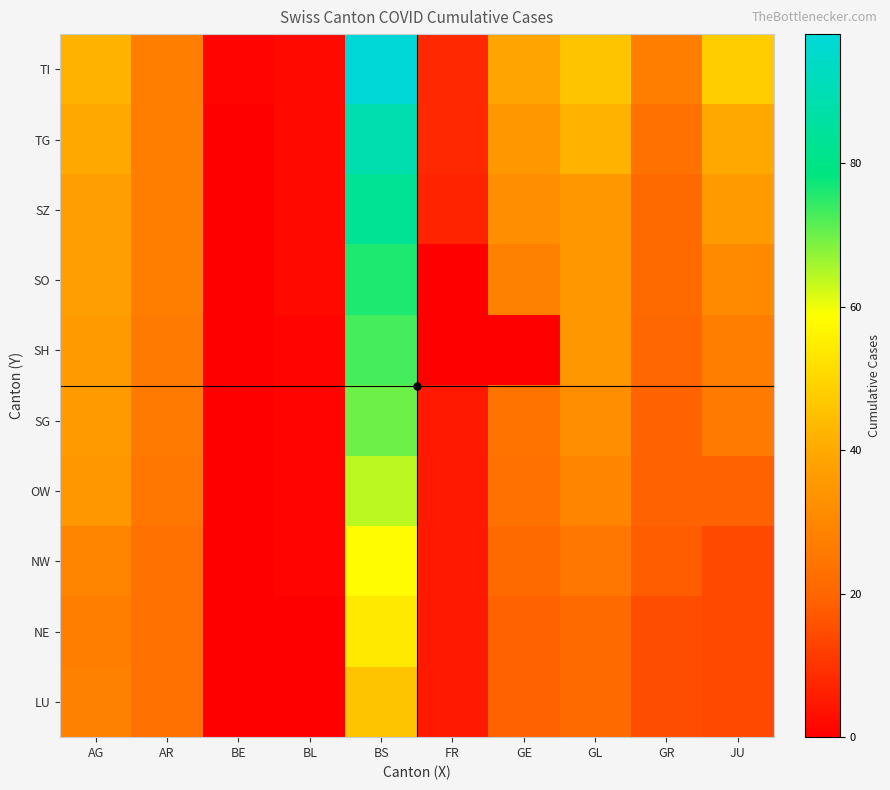

Between GL and AG, which is larger?

AG